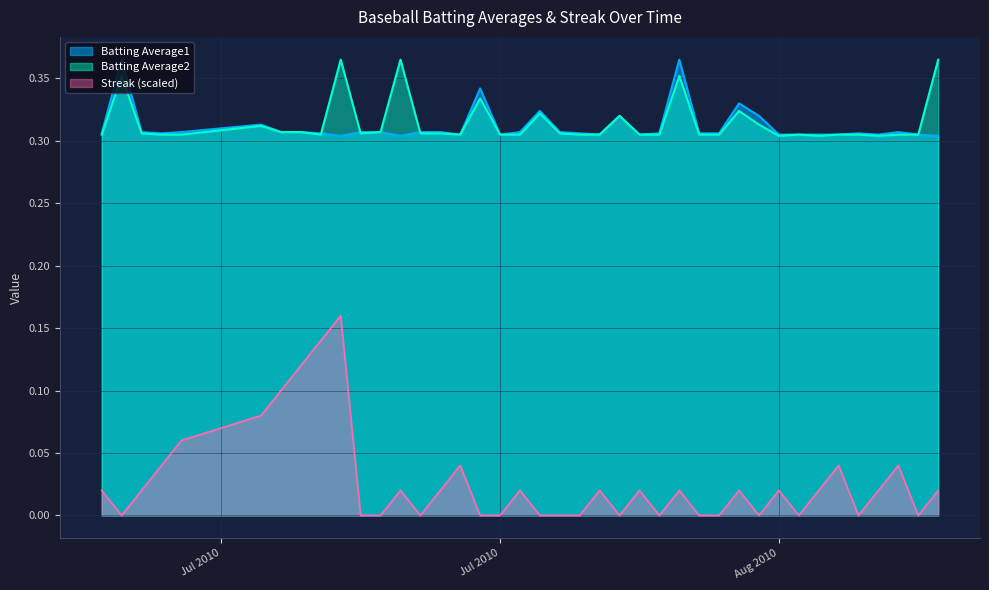

True or false: Streak (scaled) and Batting Average2 intersect in this chart.

False